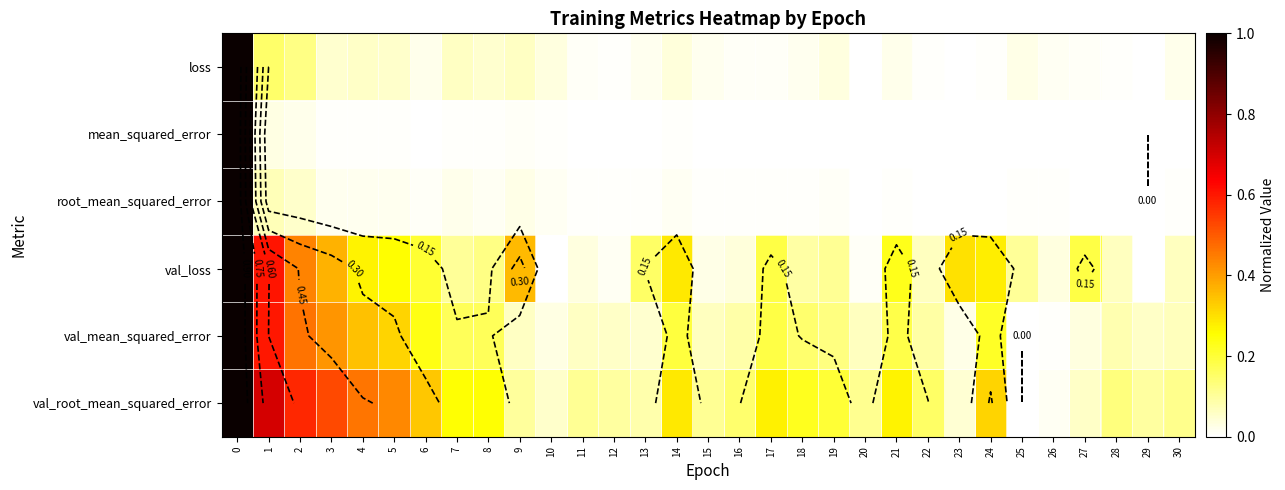

What is the maximum value shown in the chart?

1.0